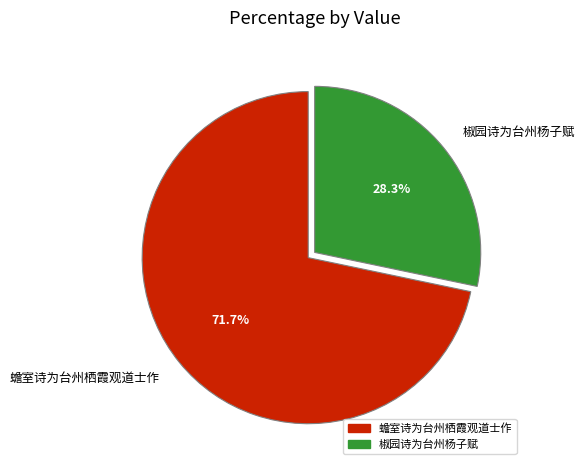

How much of the chart is everything except 蟾室诗为台州栖霞观道士作?

28.3%